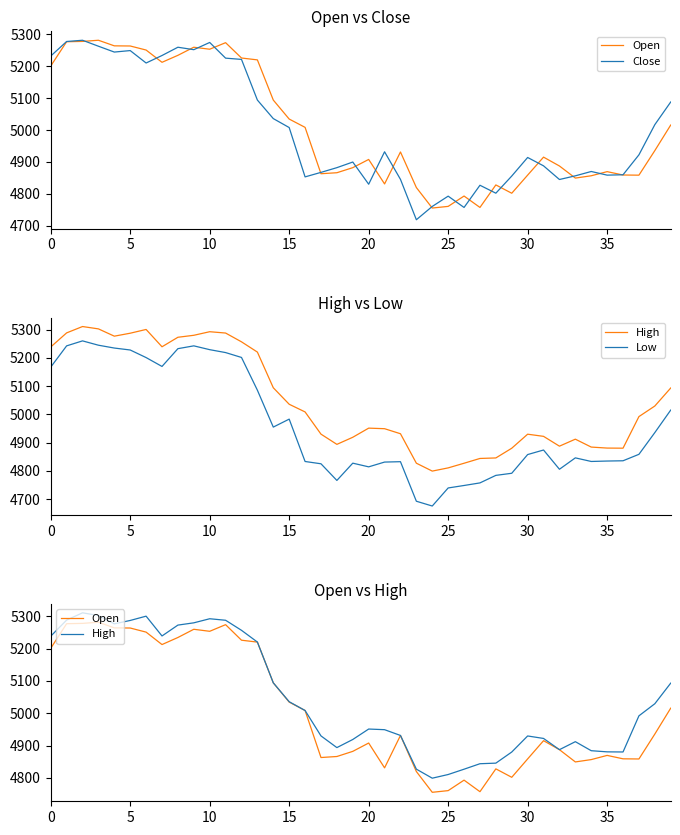

At 23, list the series in order from smallest to largest.

Low, Close, Open, High